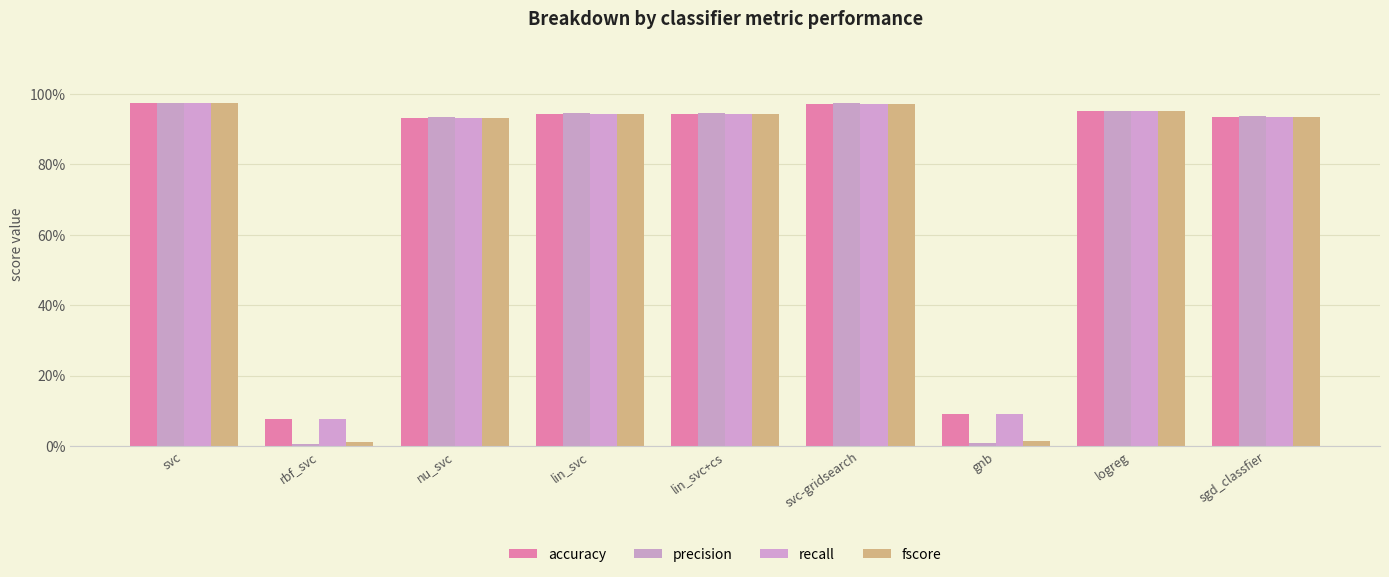

Is it true that fscore equals 1.0 at svc?

True